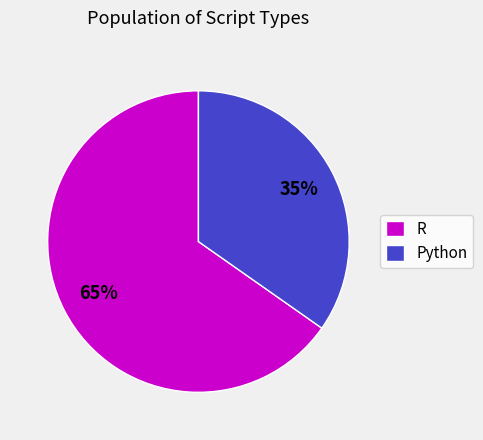

To the nearest percent, what is the average slice percentage?

50%